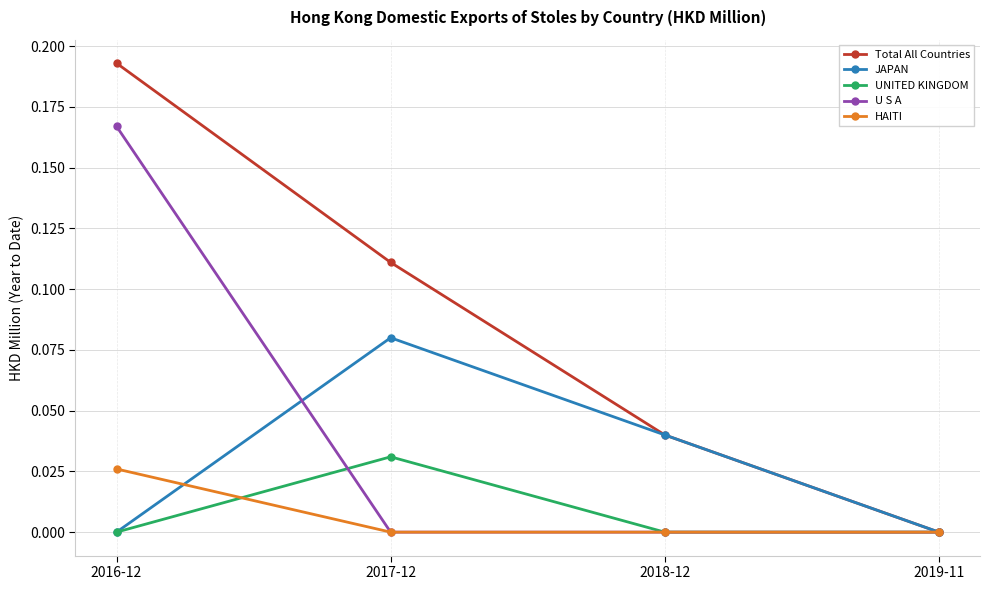

True or false: HAITI has a value of 0.0 at 2016-12.

True